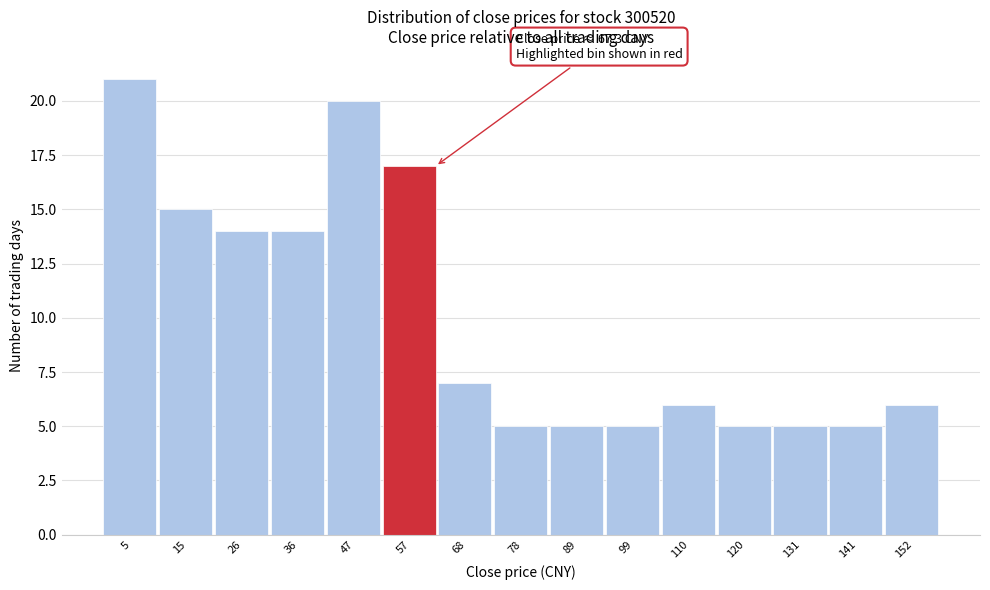

Reading left to right, list all the values displayed in this chart.

21	15	14	14	20	17	7	5	5	5	6	5	5	5	6